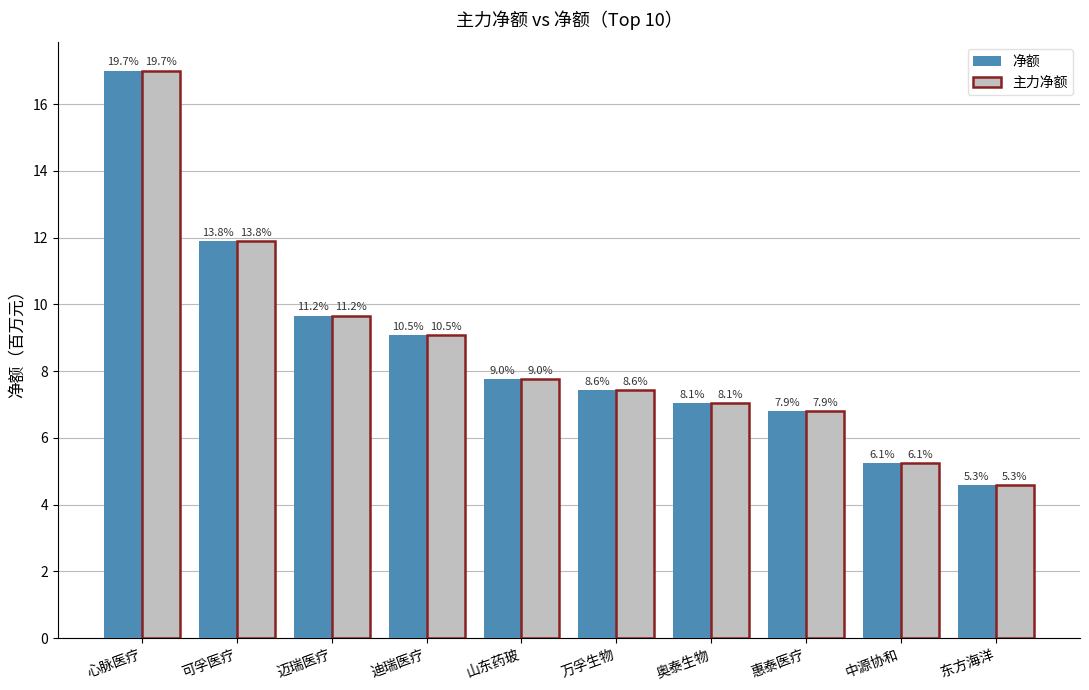

Which category has the lowest value across all series?

东方海洋